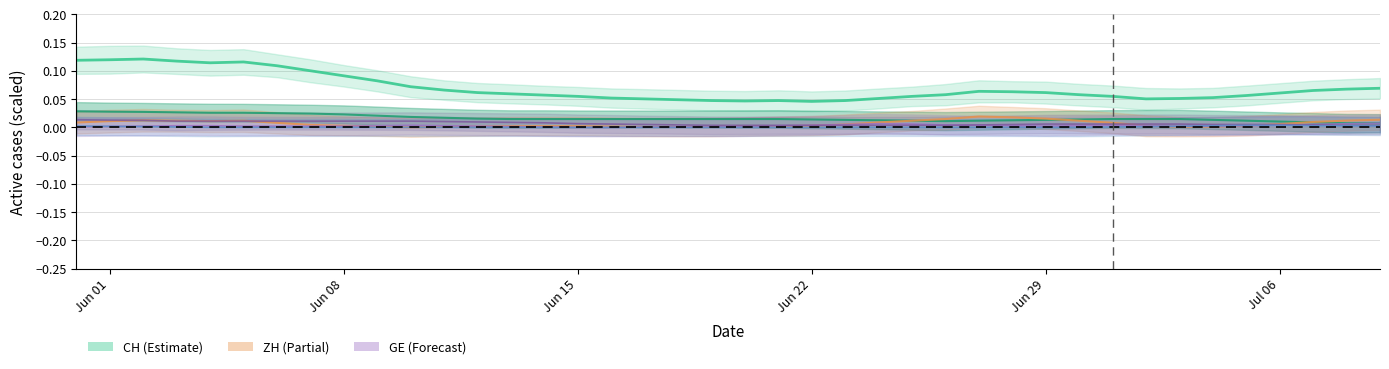

Does the chart display data point markers on the line(s)?

No